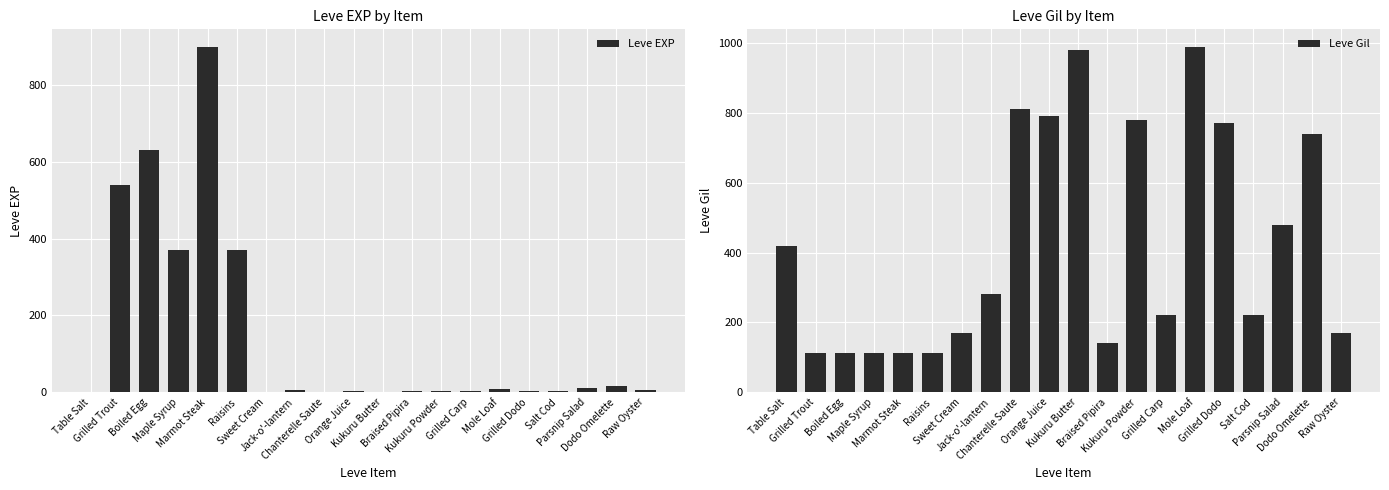

What is the sum of all Leve EXP values?

2881